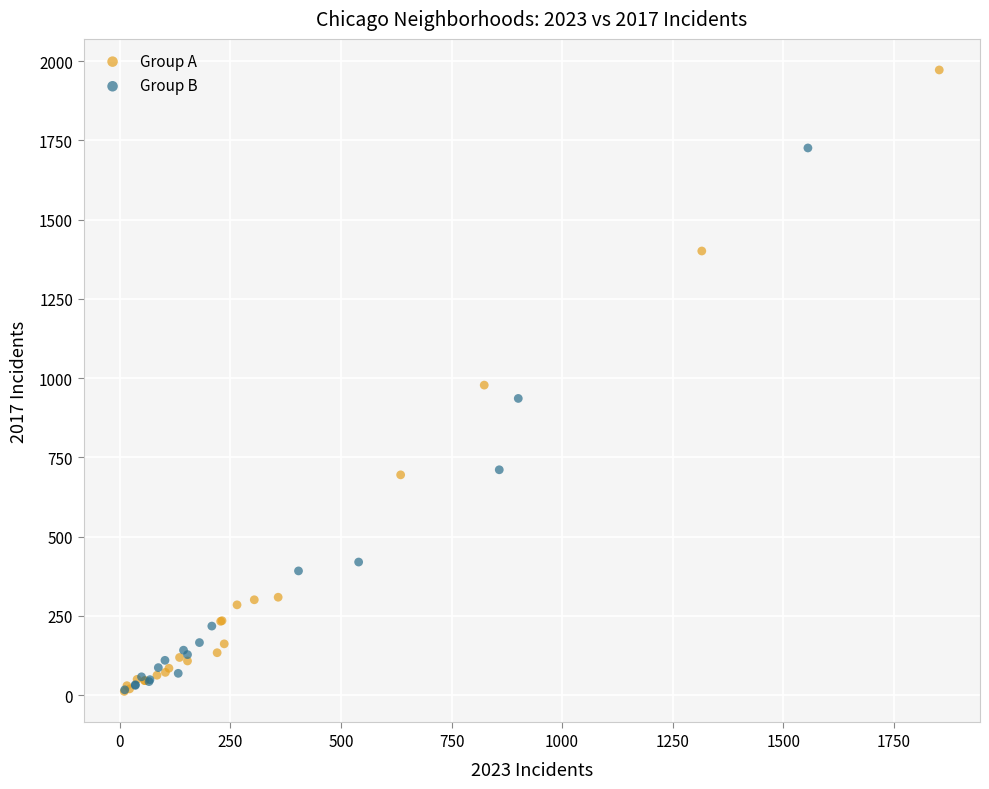

Which series has the widest spread of Y values?

Group A